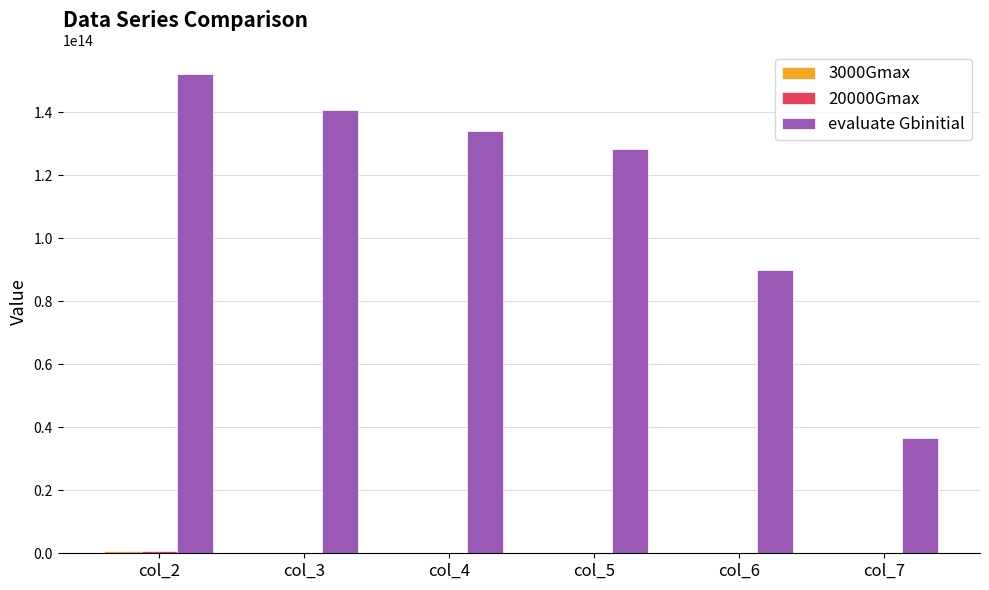

The evaluate Gbinitial series shows 134016557688708.0 at col_4. True or false?

True